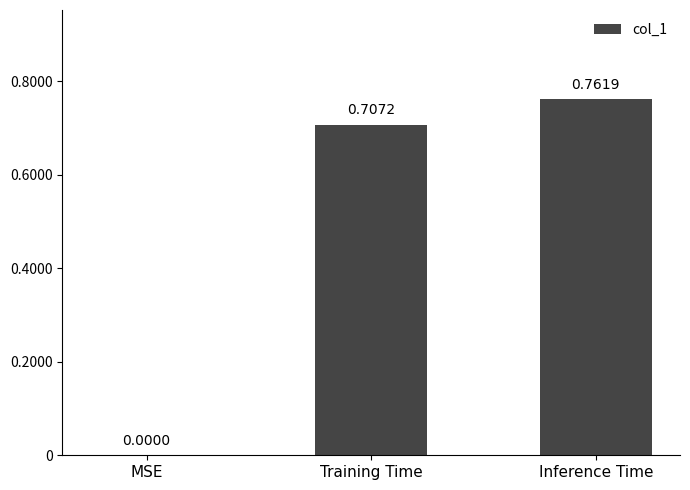

Which label corresponds to the largest value in the chart?

Inference Time